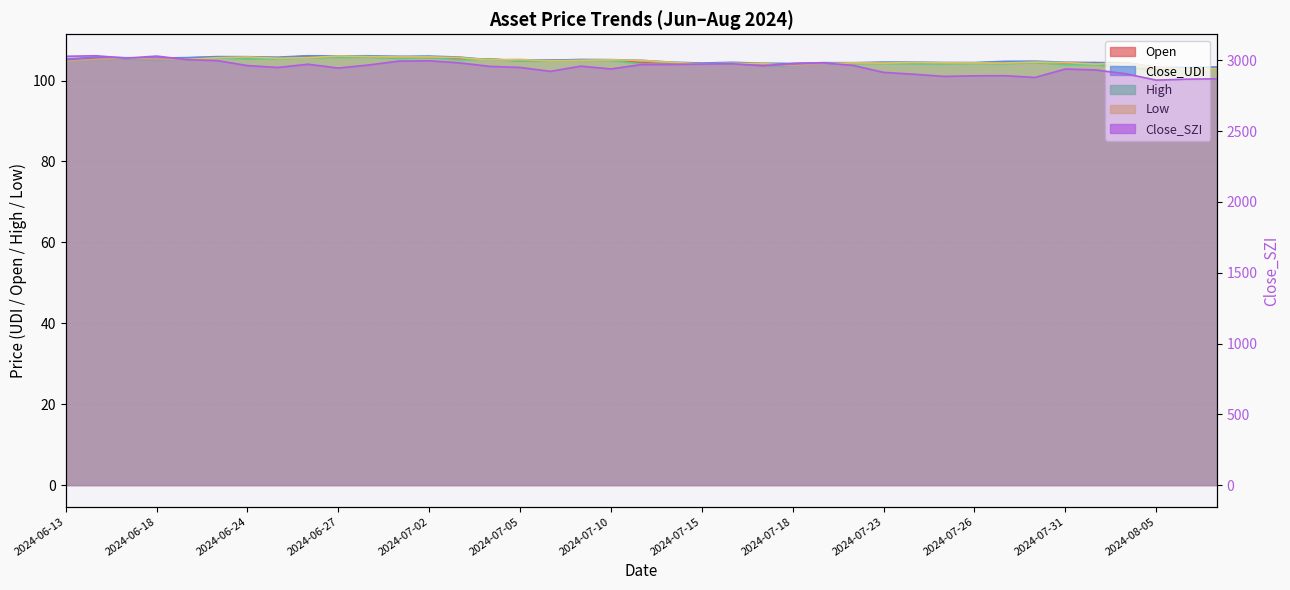

What is the label of the 29th point from the left?

2024-07-24